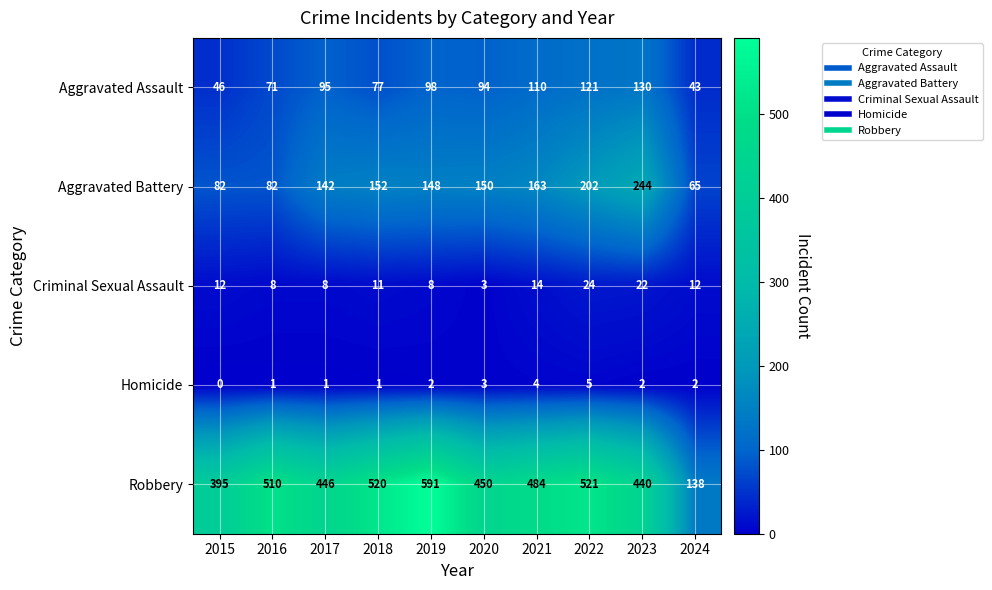

Which series has the largest range (max minus min)?

Robbery